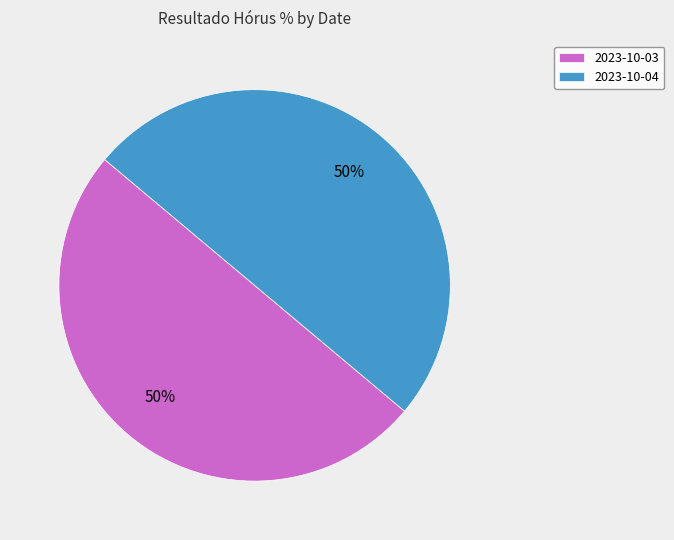

How many slices are in this pie chart?

2